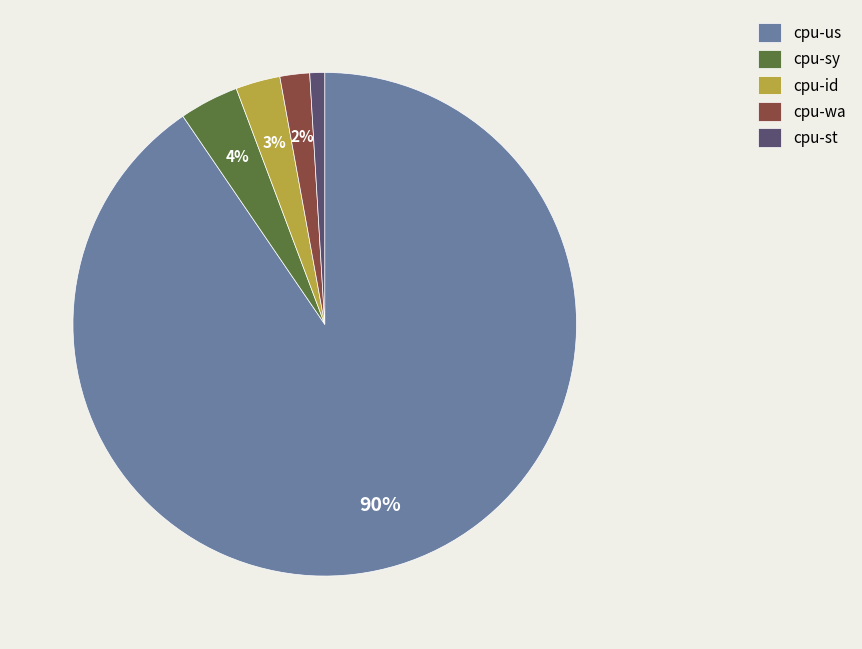

How many segments does this pie chart have?

5